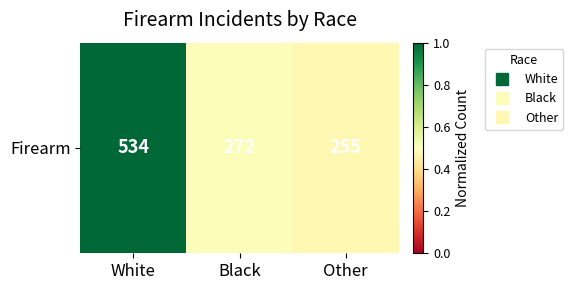

List the labels in order of value, smallest first.

Other, Black, White